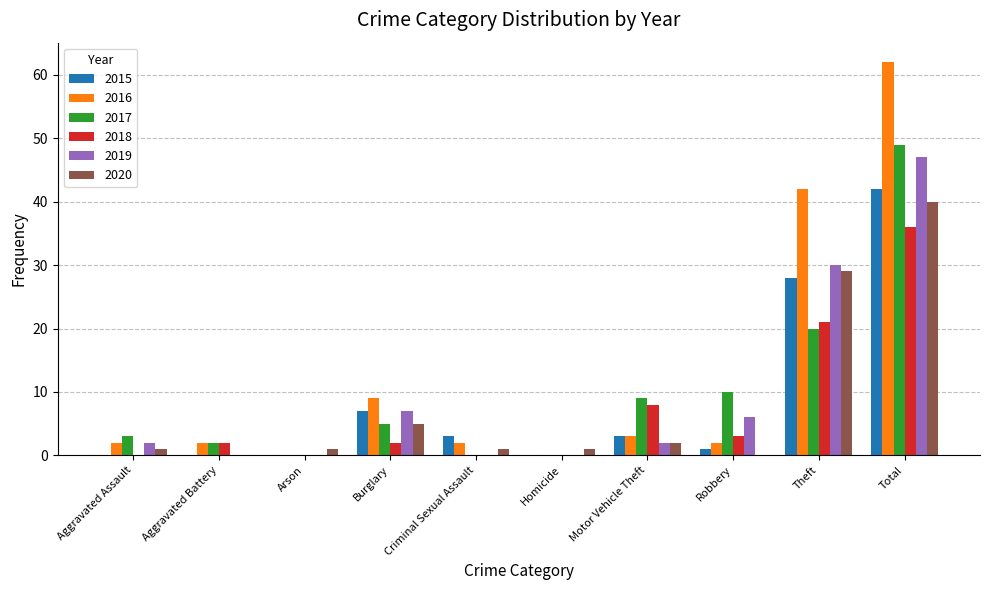

What is the maximum value for 2015?

42